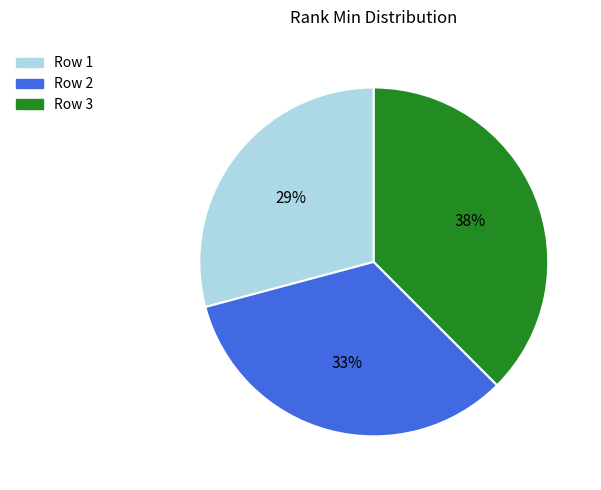

To the nearest percent, what is the average slice percentage?

33%